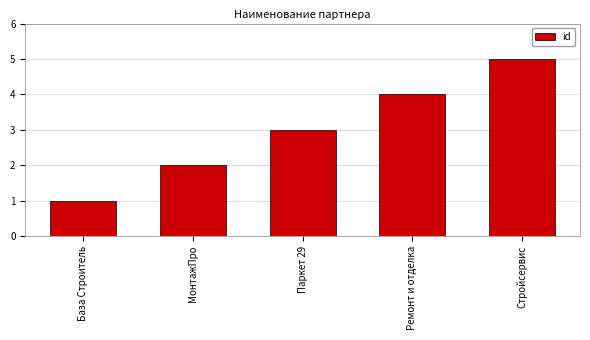

What is the value of the 5th bar from the left?

5